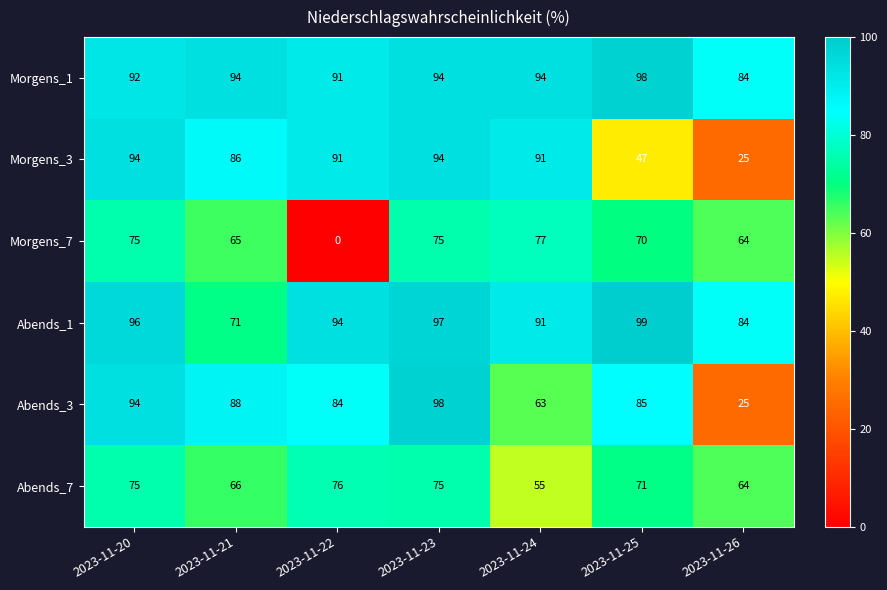

At how many categories does at least one series exceed 44?

7